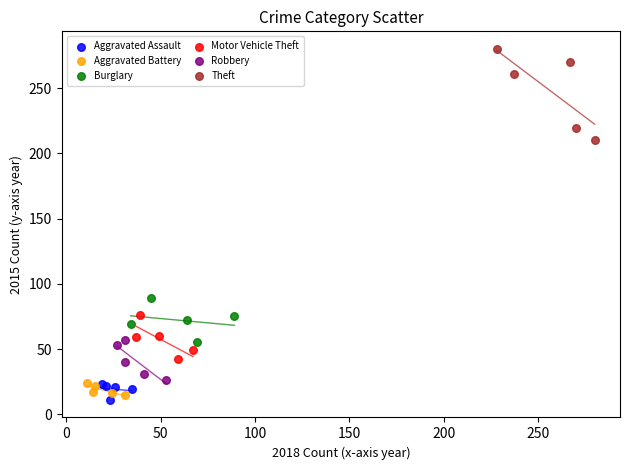

What are all the series names shown in the legend?

Aggravated Assault, Aggravated Battery, Burglary, Motor Vehicle Theft, Robbery, Theft